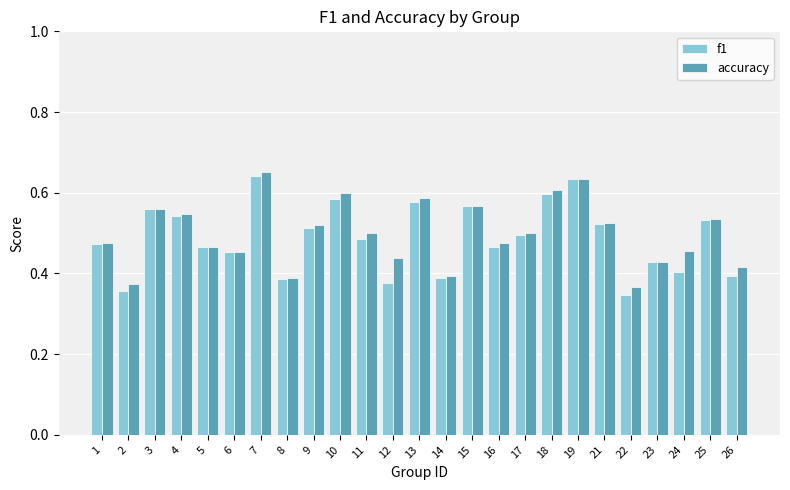

Count the accuracy values in the range 0 to 1.

25